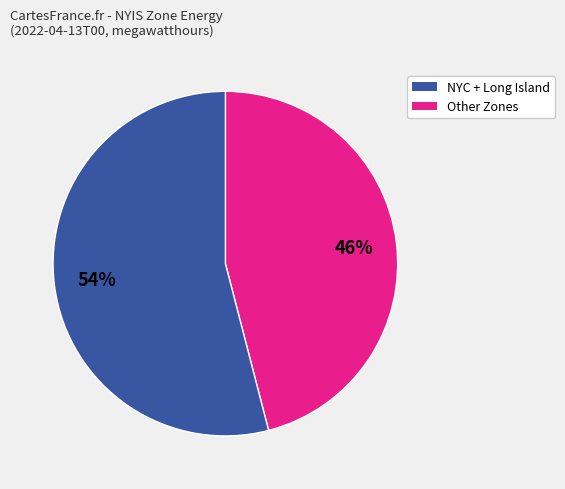

To the nearest percent, what is the average slice percentage?

50%